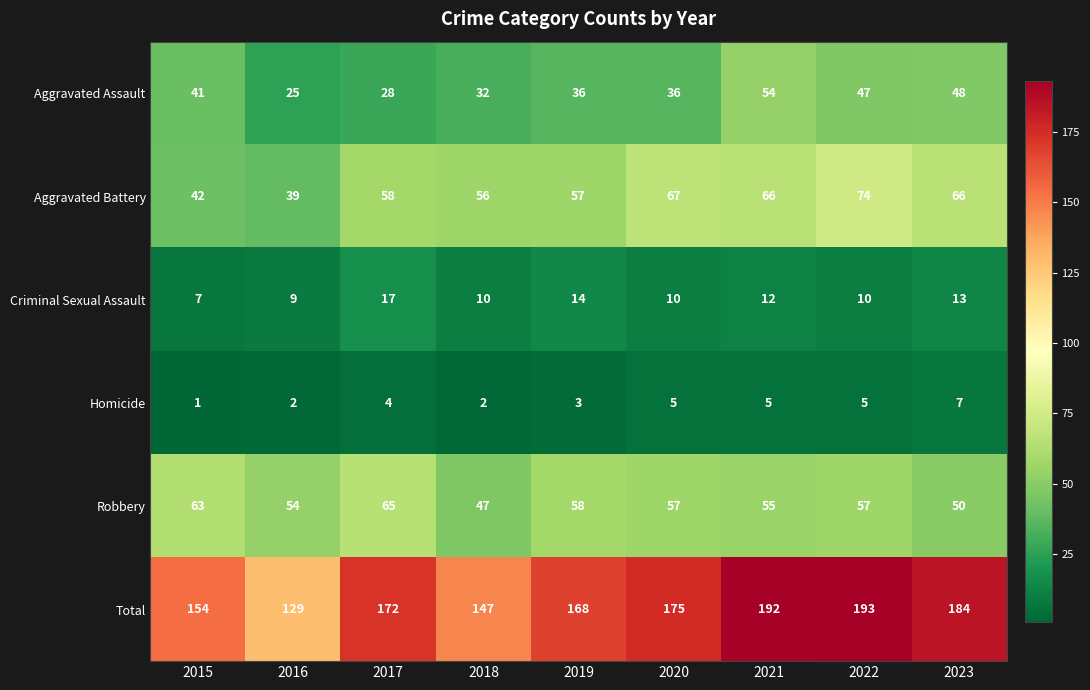

The value of Total at 2017 is 272. True or false?

False